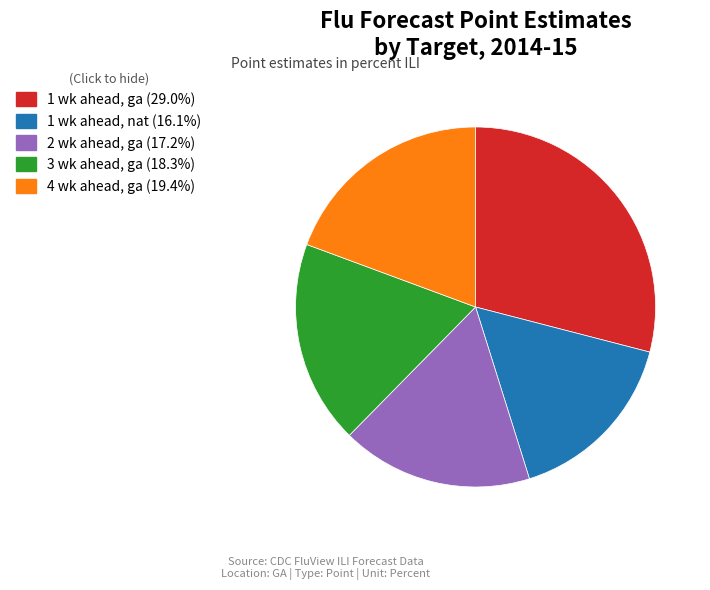

How many segments does this pie chart have?

5